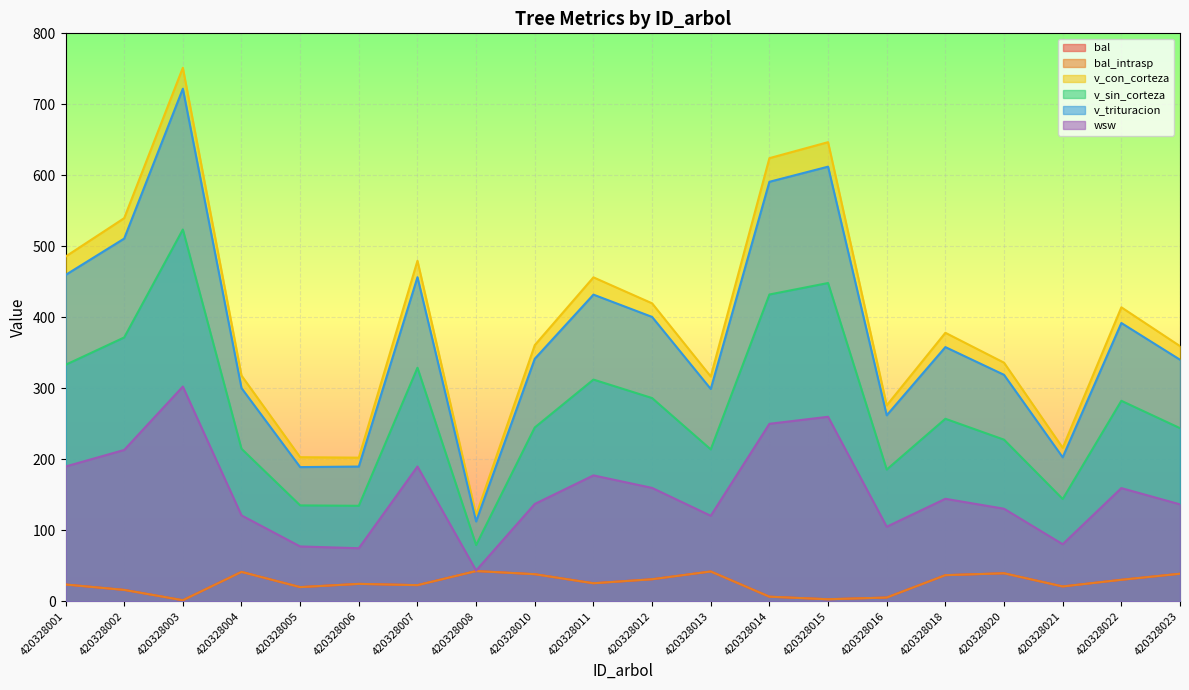

What is the spread (max minus min) of values at 420328007?

457.0